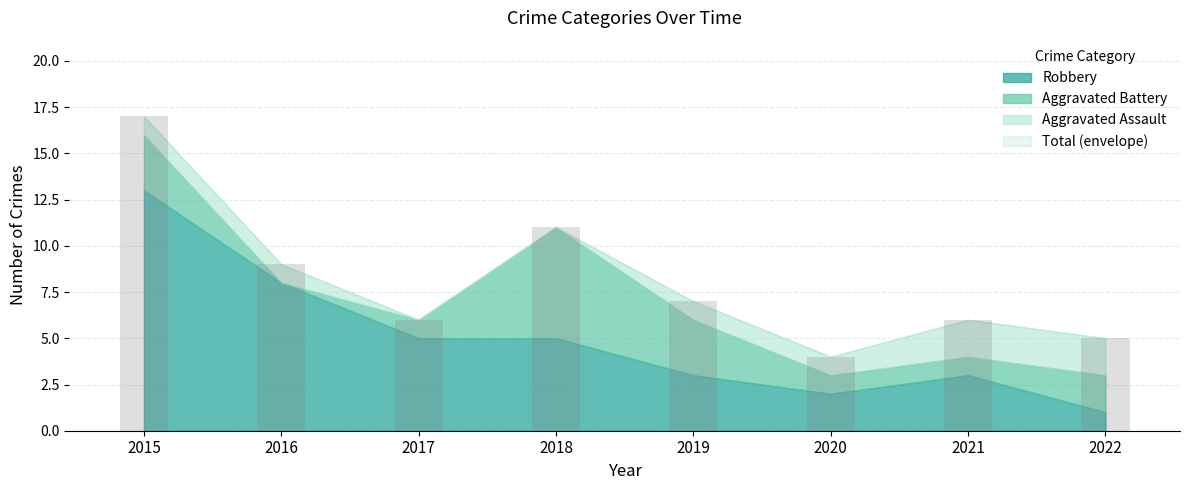

How many categories are shown in the chart?

8